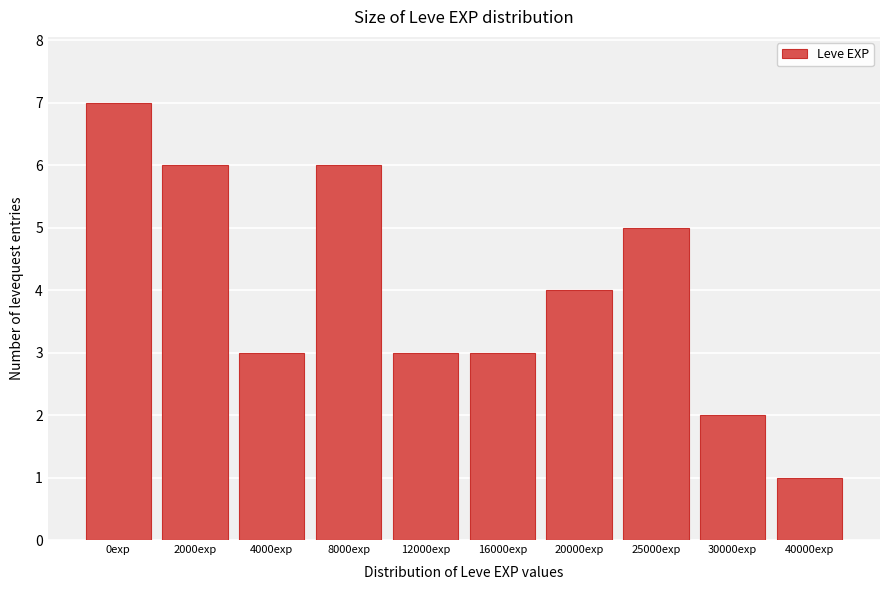

Reading right to left, extract all data points from this chart.

1	2	5	4	3	3	6	3	6	7